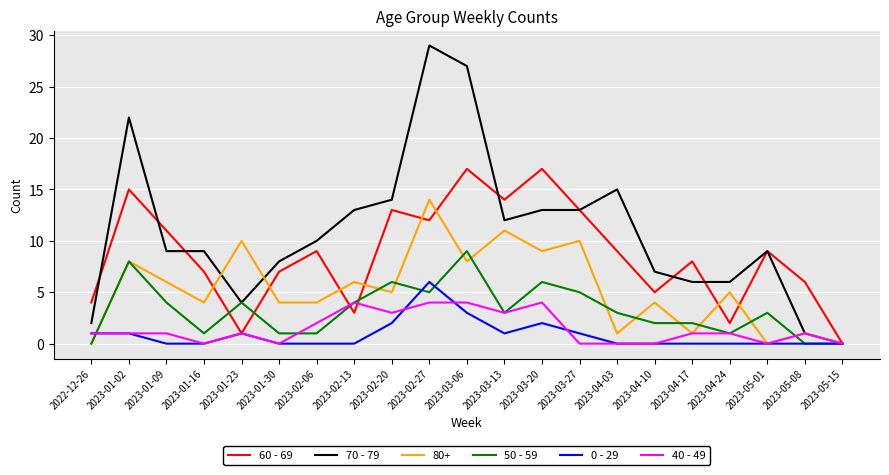

What is the highest value of the 60 - 69 series?

17